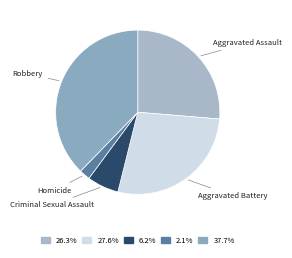

How many slices are in this pie chart?

5